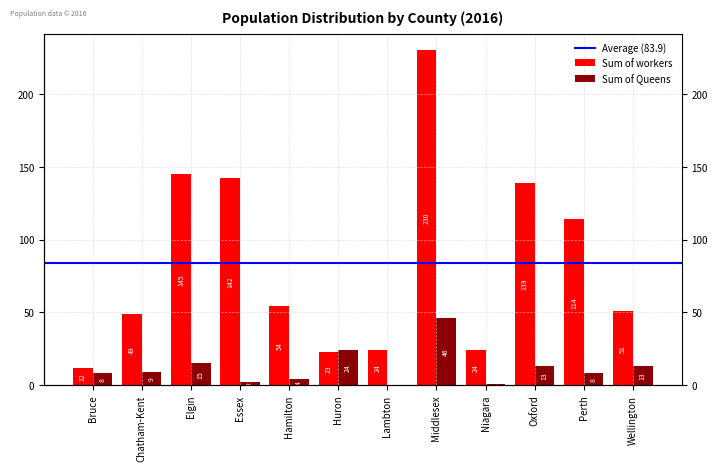

Count the number of categories in the chart.

12